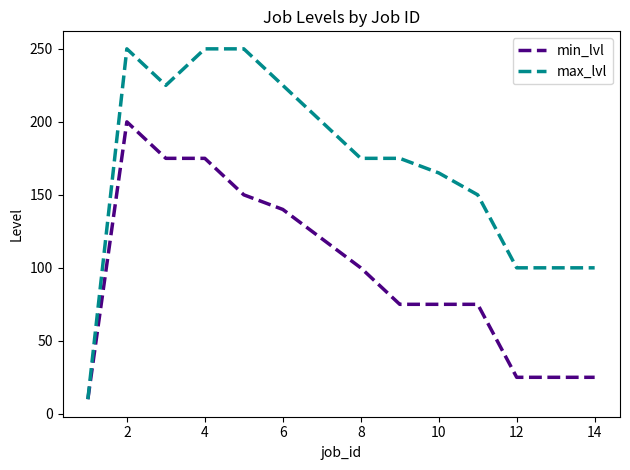

Rank the series by their average value, from highest to lowest.

max_lvl, min_lvl